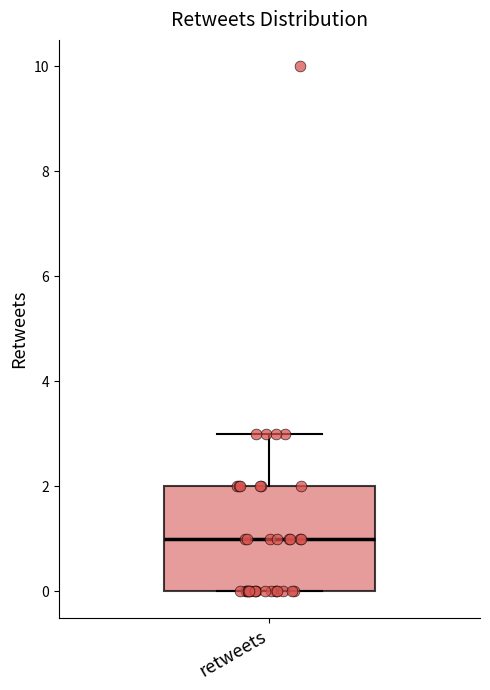

Where is the upper edge of the box for retweets on the y-axis? The values are not printed on the chart, so give them approximately, as read against the axis.

2